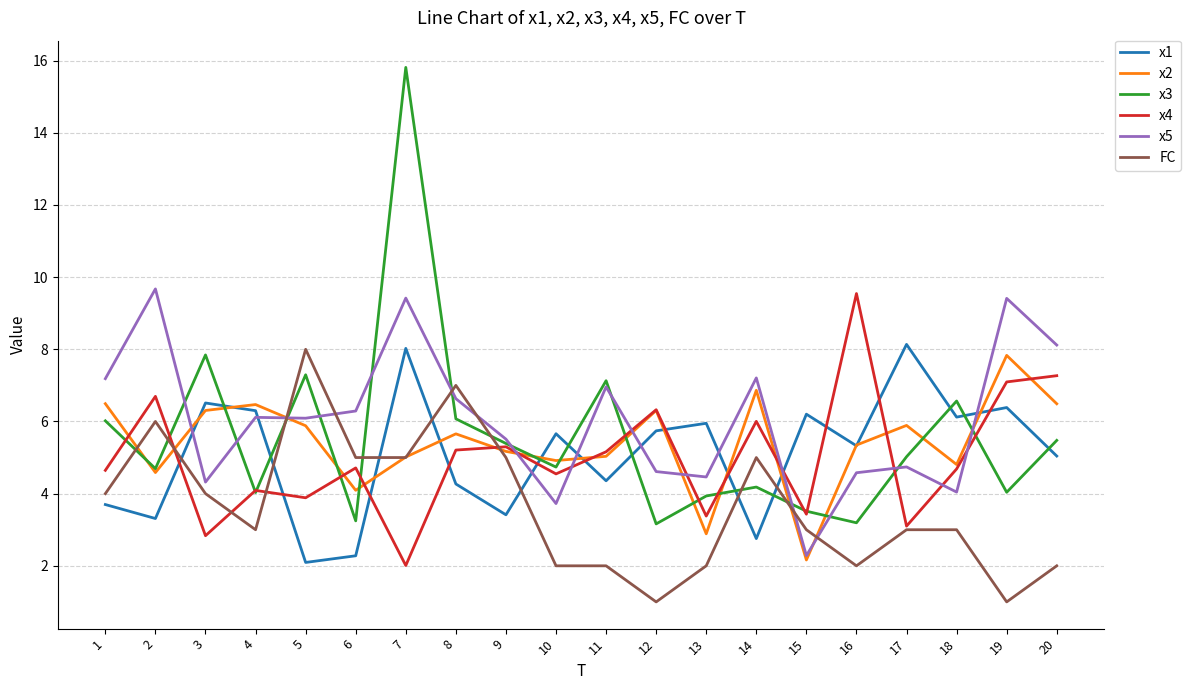

Is it true that x5 equals 4.7 at 17?

True